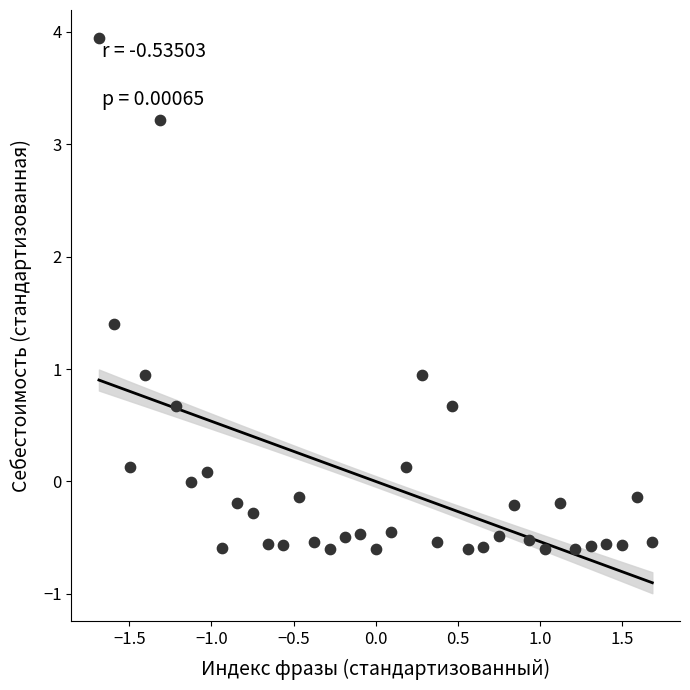

What is the range of X values (max minus min)?

3.4